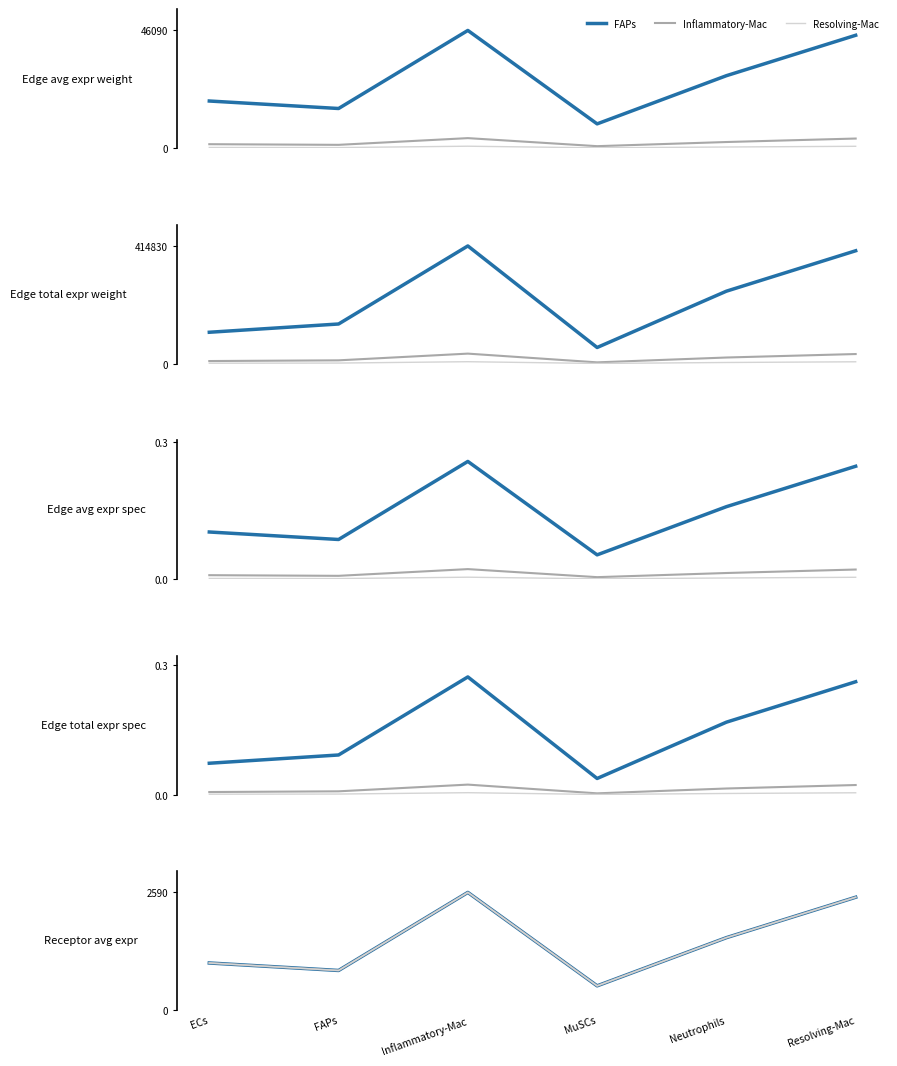

Rank the series by their maximum value, from highest to lowest.

FAPs, Inflammatory-Mac, Resolving-Mac